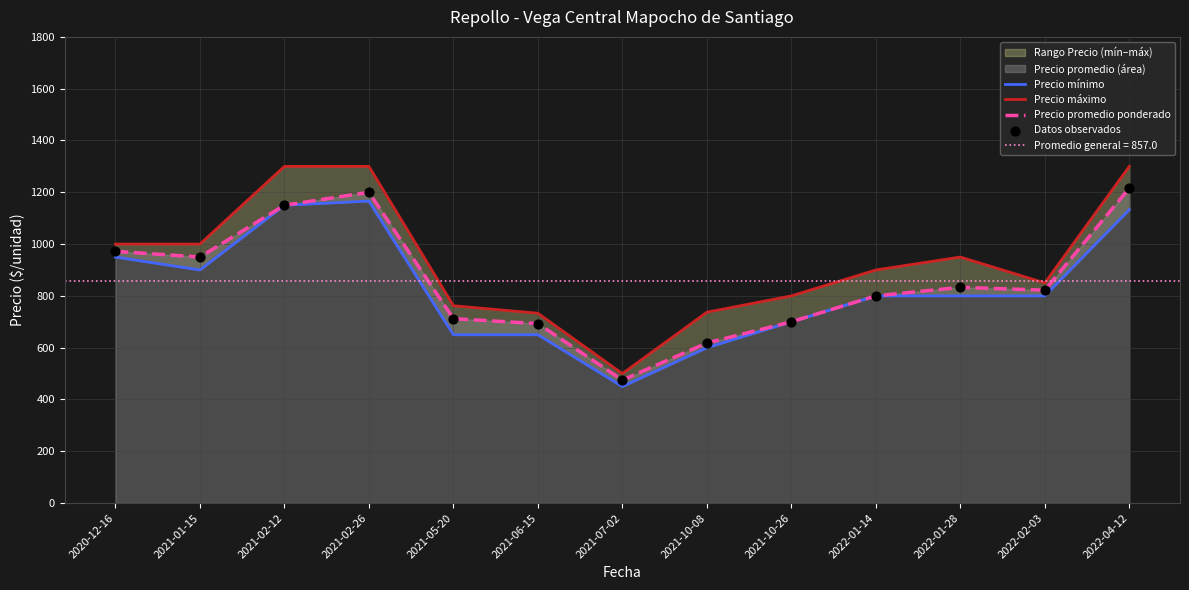

What is the total value across all series at 2020-12-16?

3894